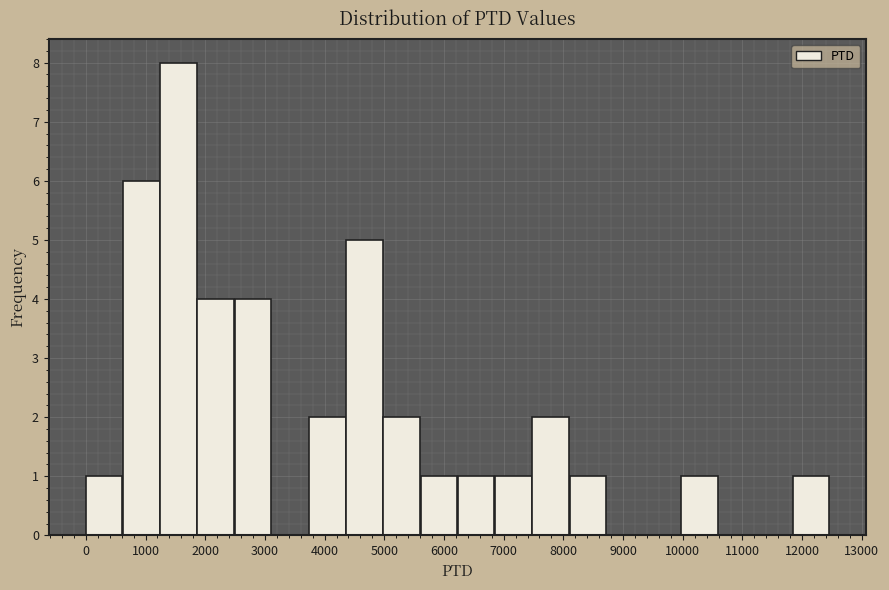

What is the height of the bar covering 7500 to 8100 on the x-axis? Neither the bar edges nor the heights are printed on the chart, so give them approximately, as read against the axes.

2